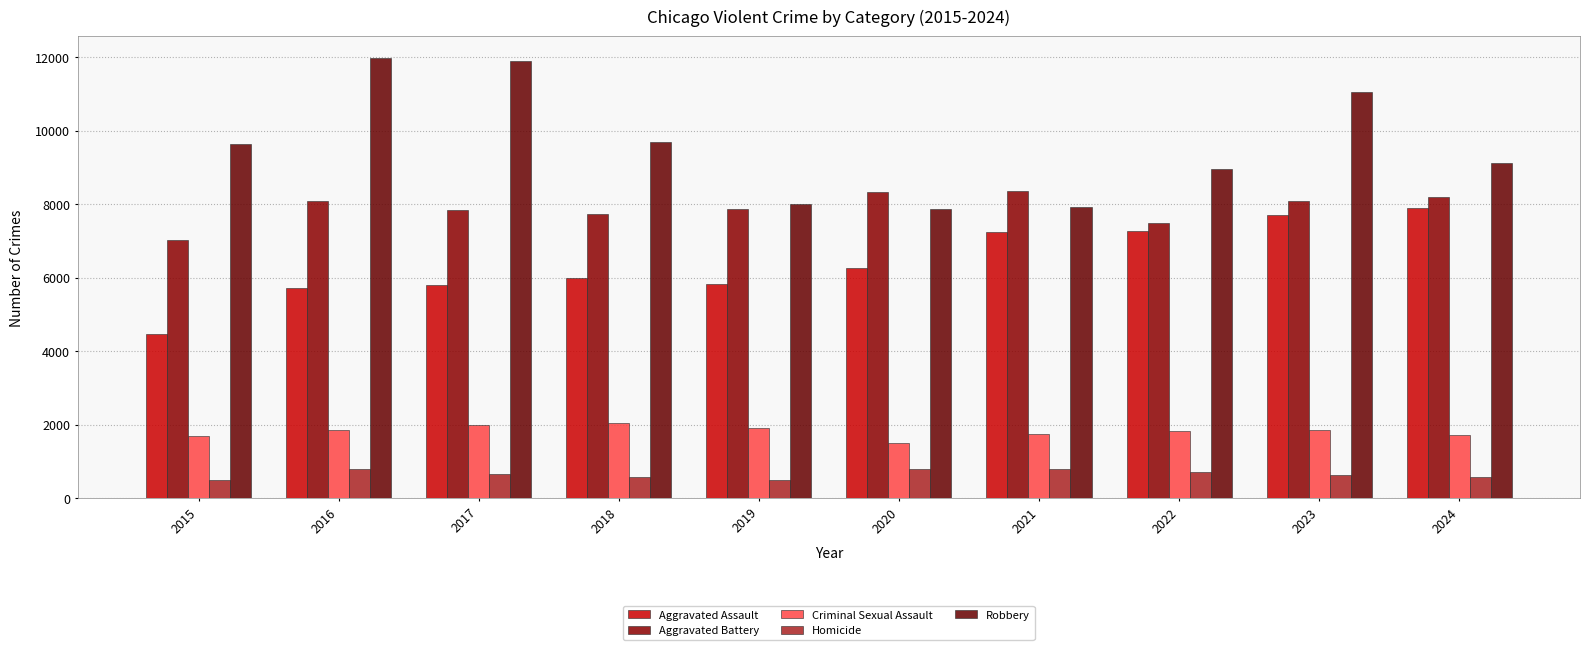

How many bars are there in each group?

5